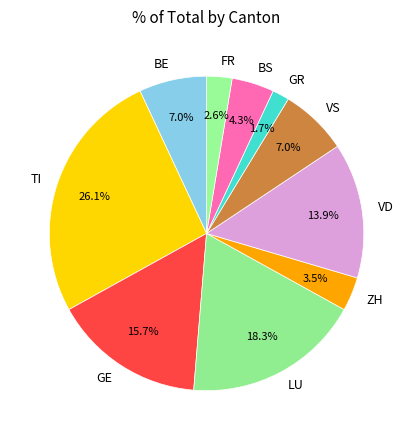

The ZH slice represents 10% of the pie. True or false?

False